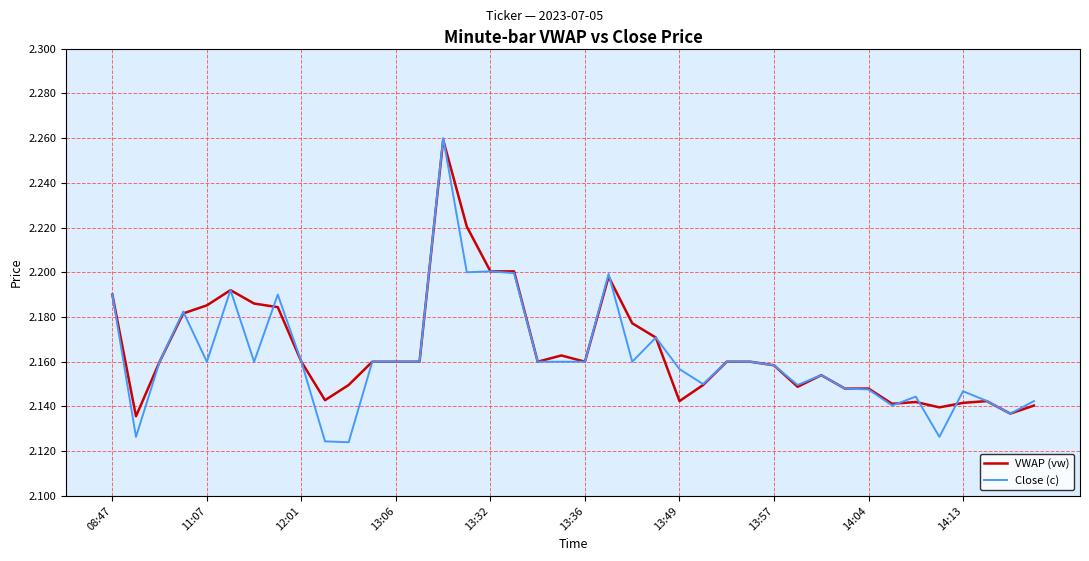

True or false: VWAP (vw) and Close (c) cross at least once.

True